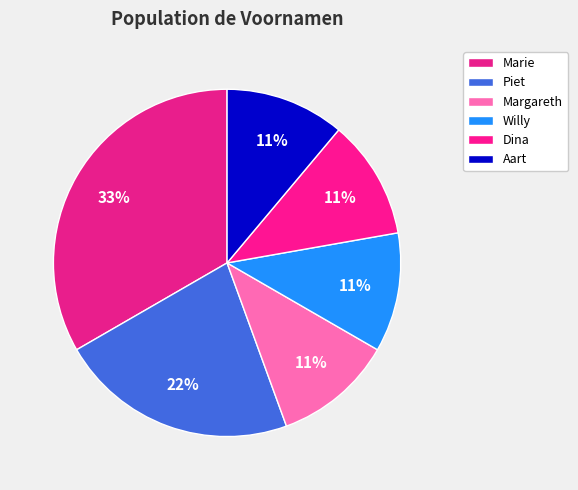

What is the largest slice in the pie chart?

Marie